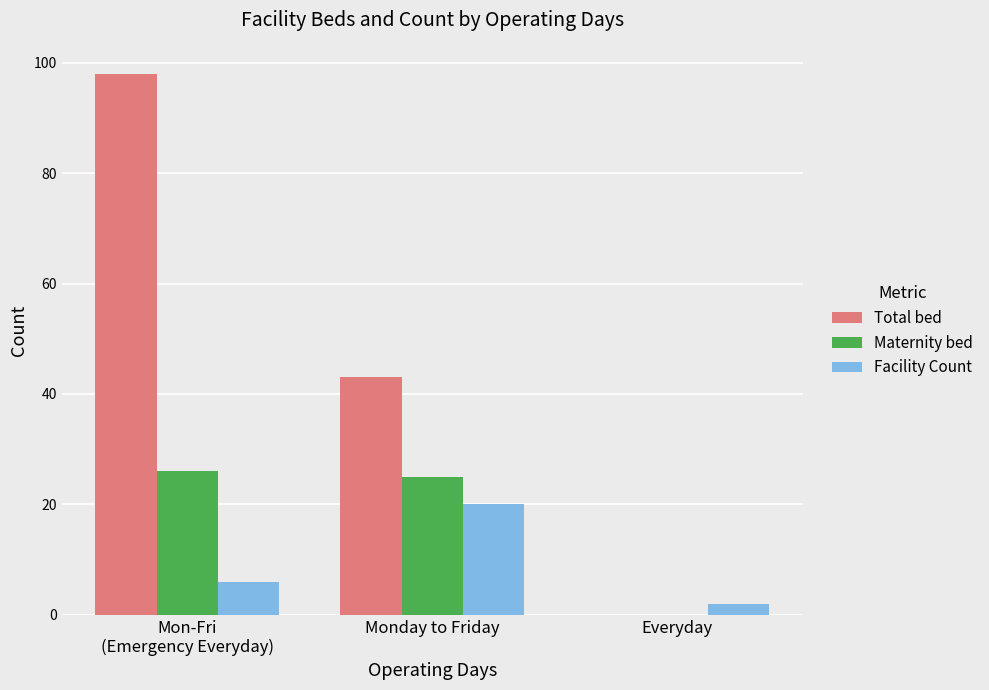

What is the maximum value shown in the chart?

98